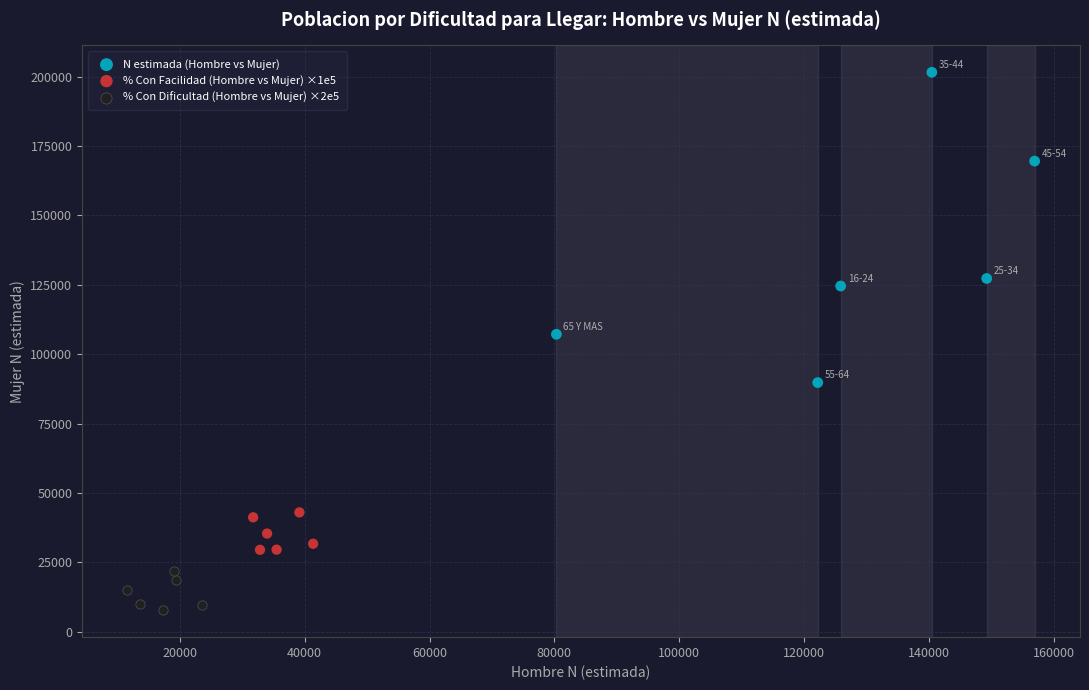

Which series reaches the maximum Y coordinate?

N estimada (Hombre vs Mujer)